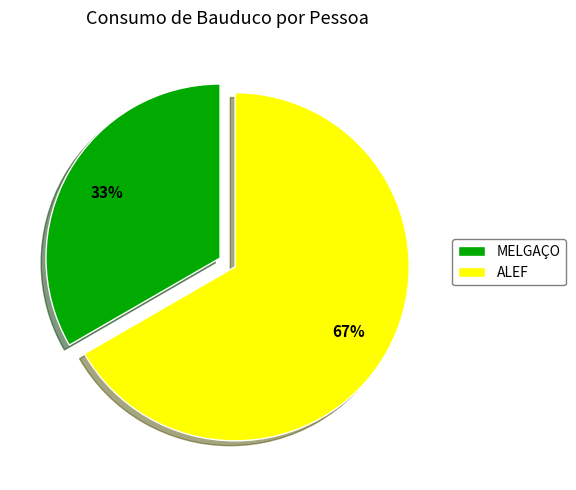

Is the sum of MELGAÇO and ALEF greater than half?

Yes